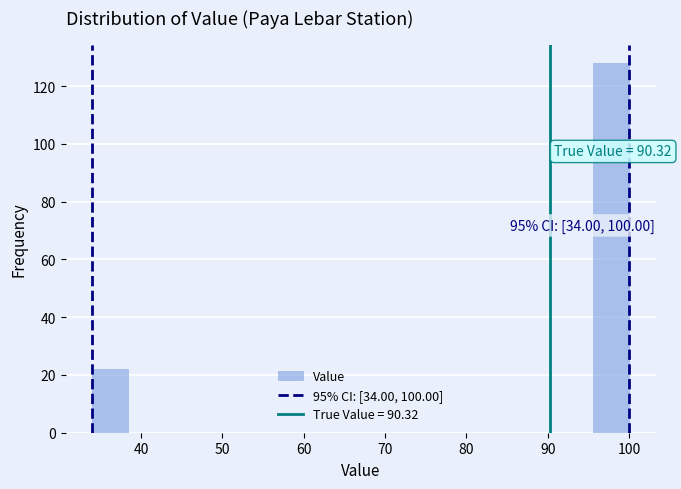

Over which range of the x-axis is the bar tallest?

95.6 to 100.0